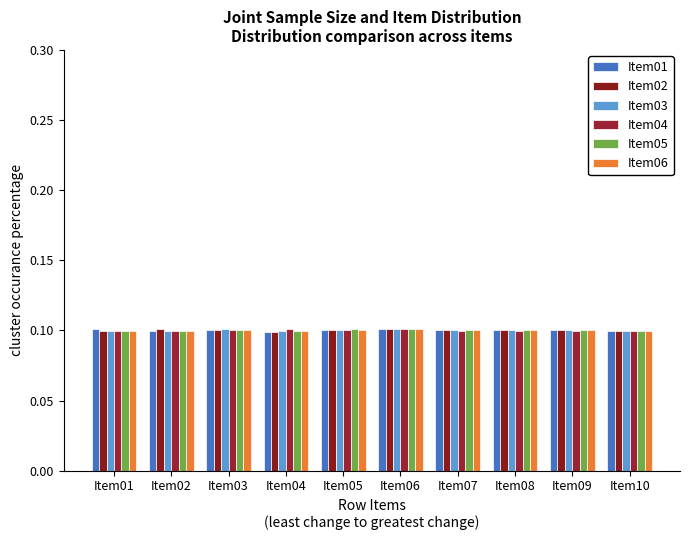

Rank the series at Item01 from lowest to highest value.

Item04, Item02, Item03, Item05, Item06, Item01